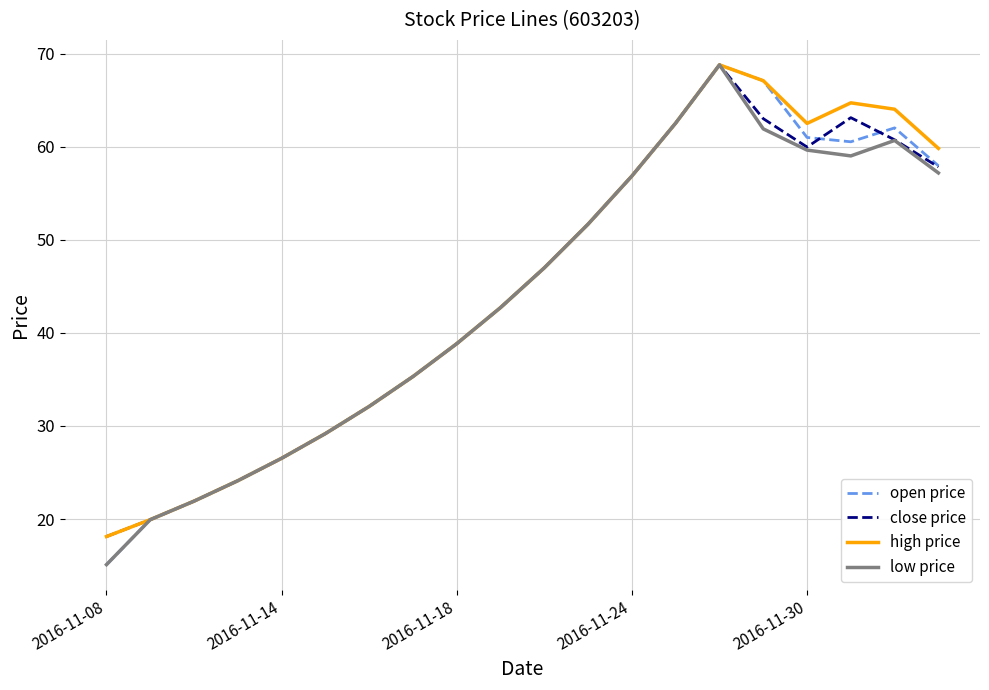

What is the maximum value shown in the chart?

68.8